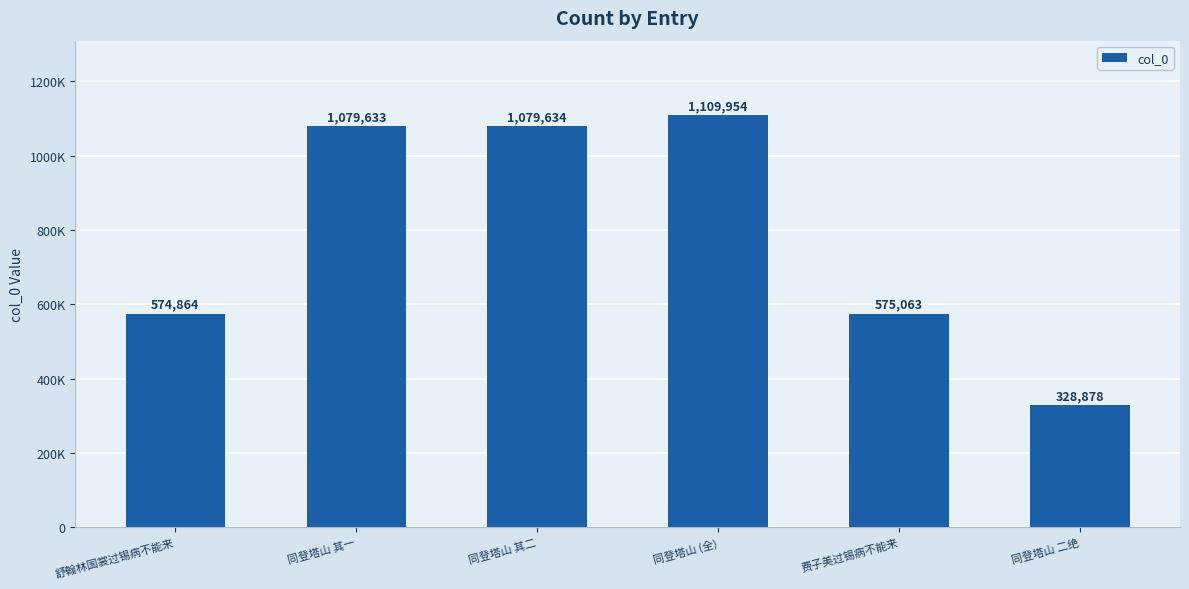

Are the bars horizontal?

No